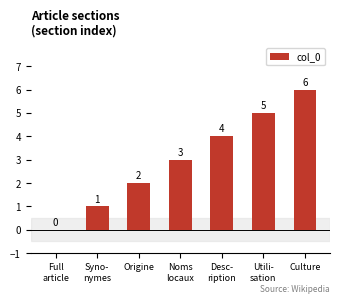

True or false: the data shows 5 at Utili-
sation.

True